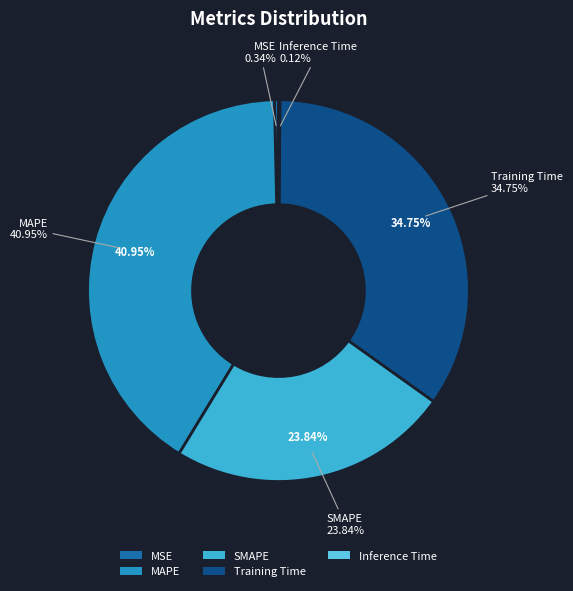

How much of the chart is everything except MAPE?

59.1%